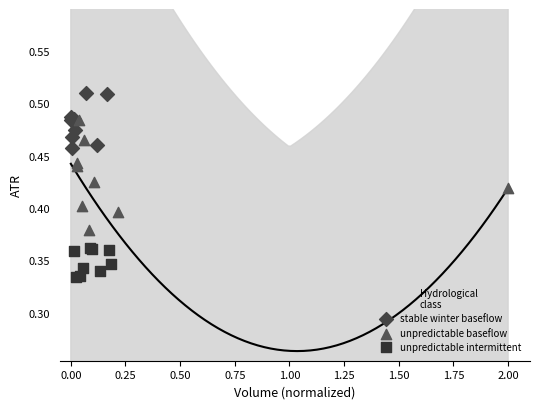

Which series reaches the minimum Y coordinate?

unpredictable intermittent